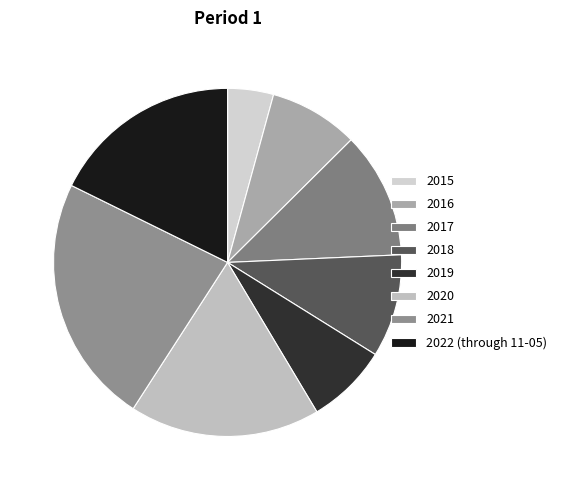

How many segments does this pie chart have?

8